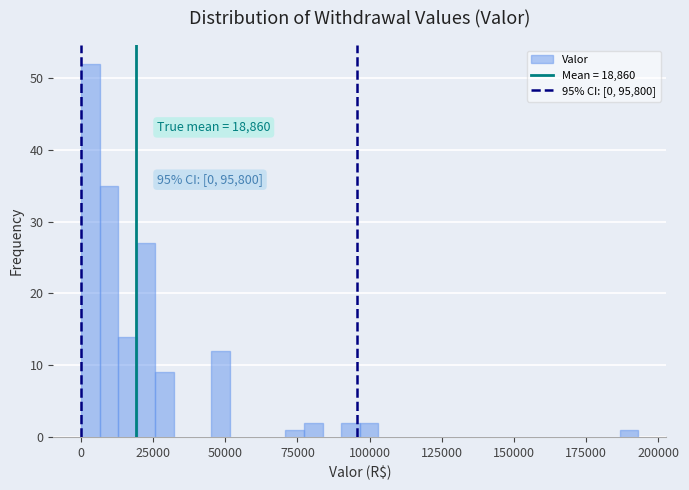

Around what value on the x-axis is the tallest bar? Give the approximate position of its centre, as read against the axis.

5000